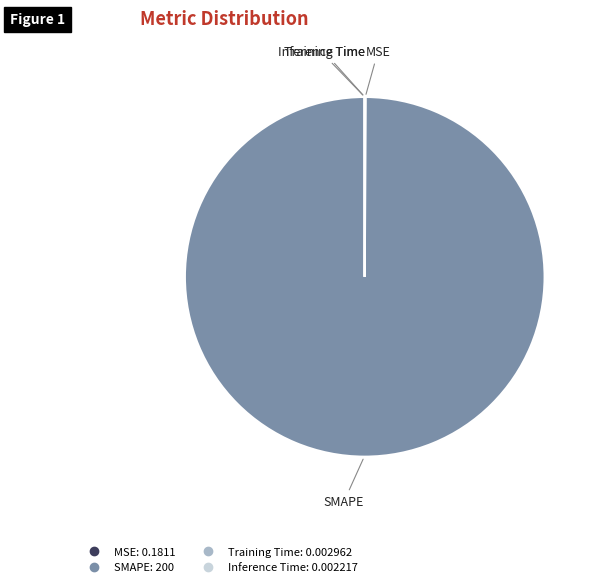

True or false: SMAPE accounts for 100% of the total.

True